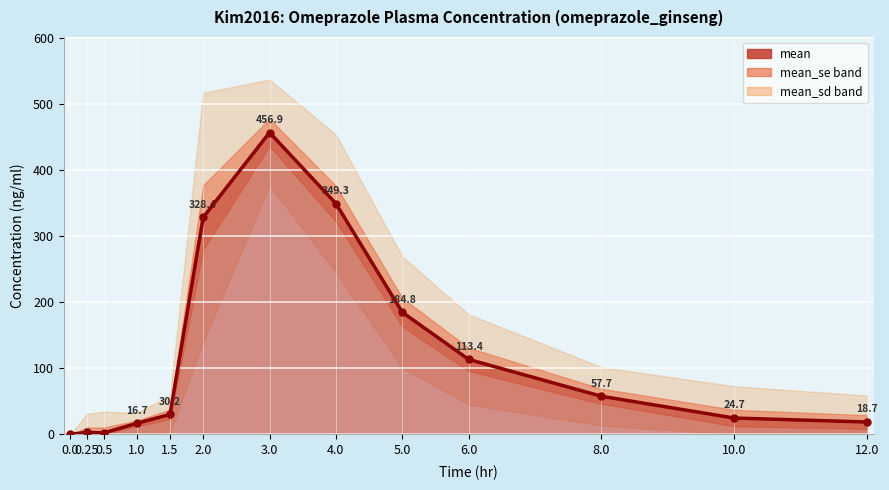

What is the value of the 9th point from the left?

184.8